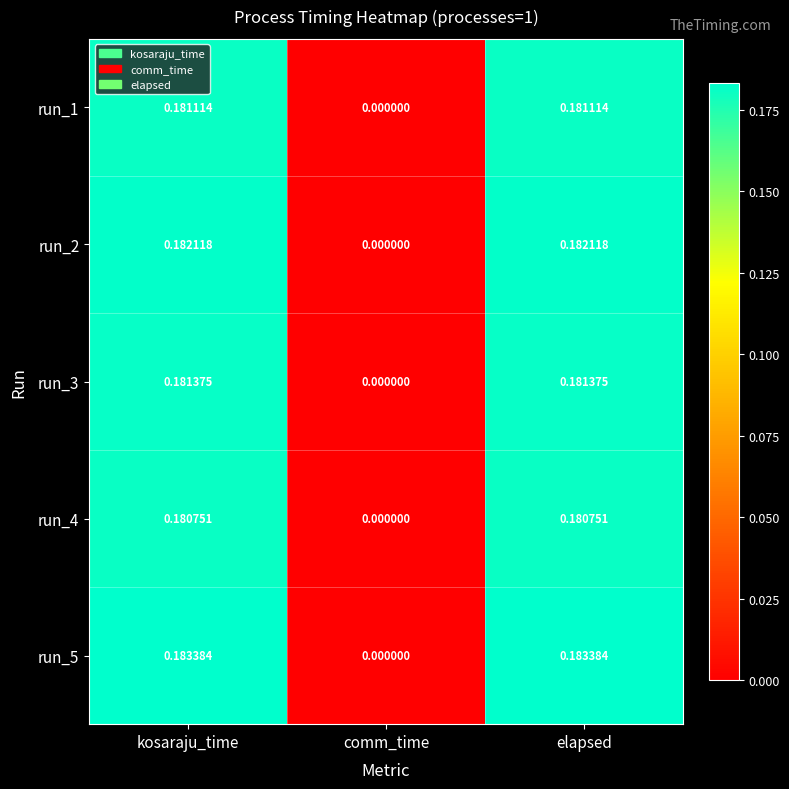

At which label is run_3 closest to 0?

comm_time